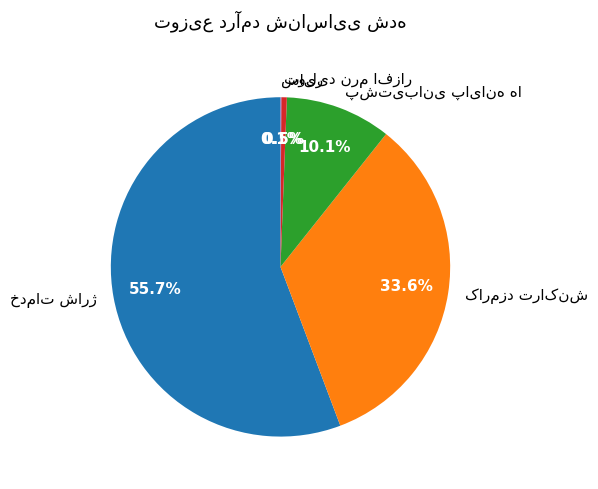

Does any single category account for the majority?

Yes